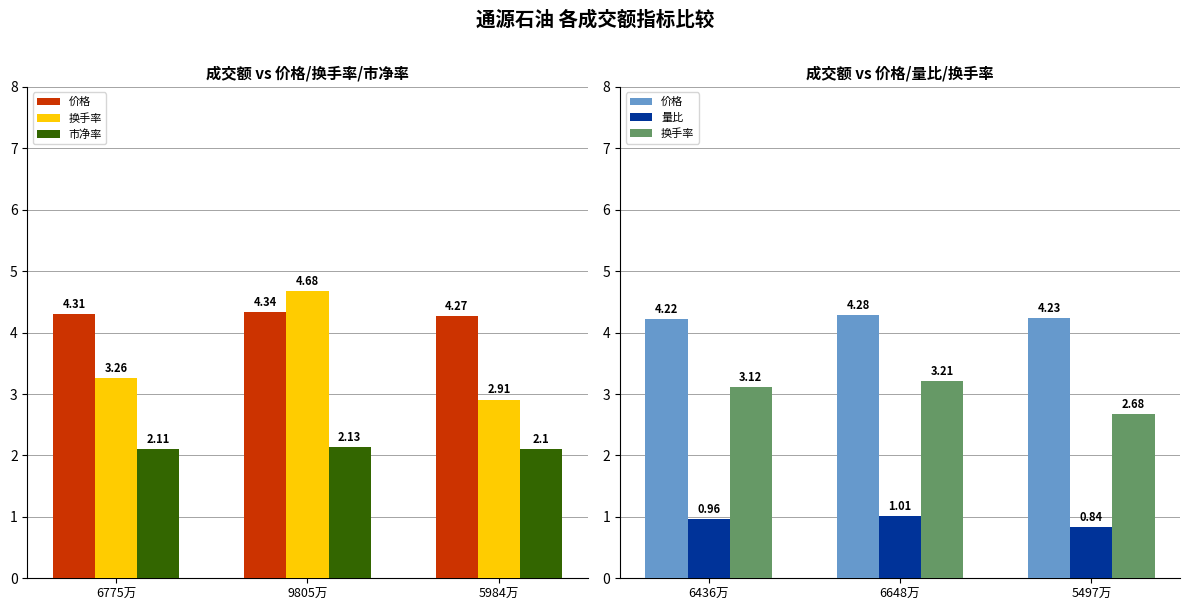

How many 市净率 values are between 2 and 3?

3